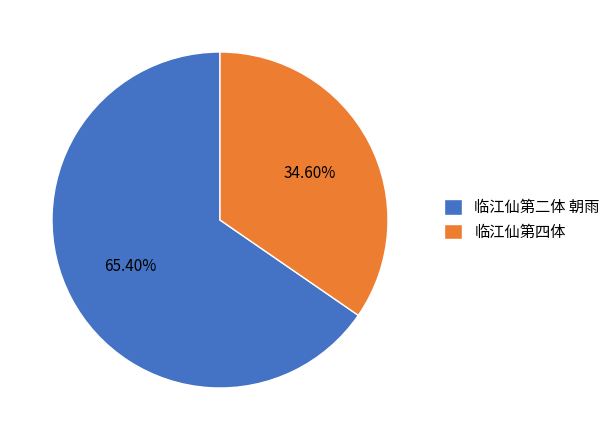

The 临江仙第四体 slice represents 30% of the pie. True or false?

False